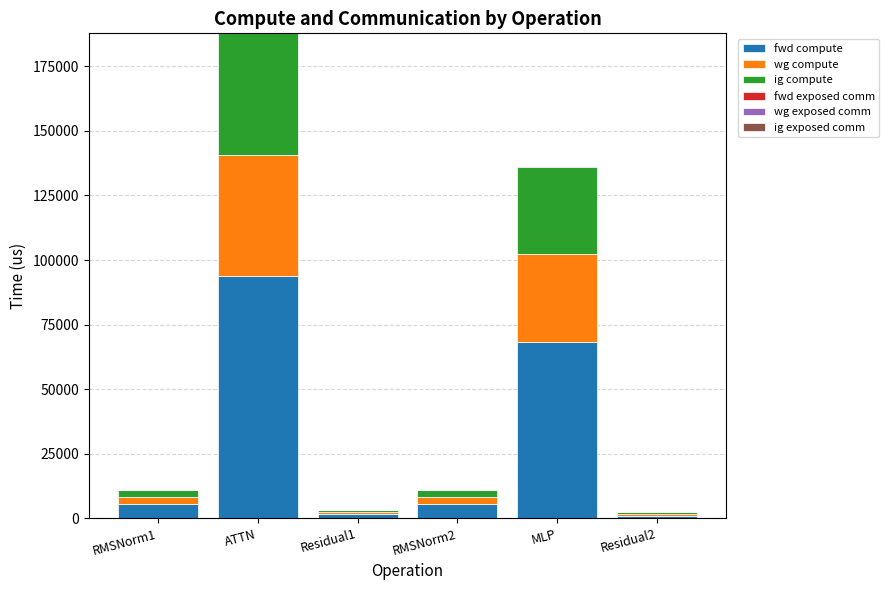

Are the bars horizontal?

No